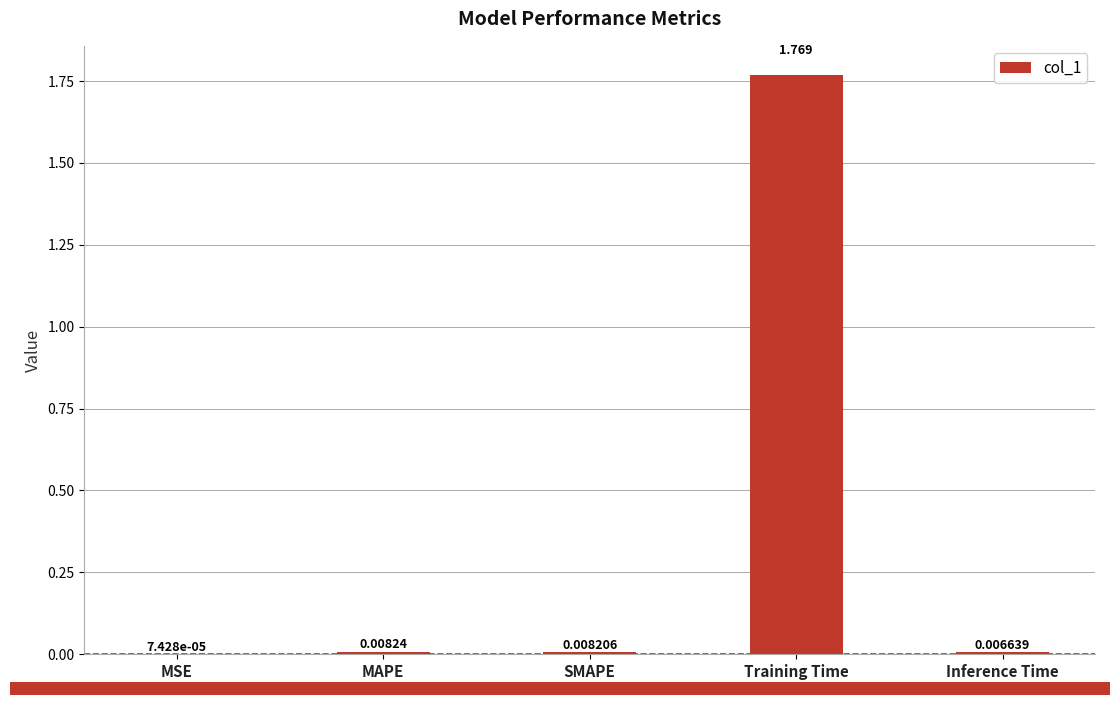

Which has a higher value, MAPE or SMAPE?

MAPE